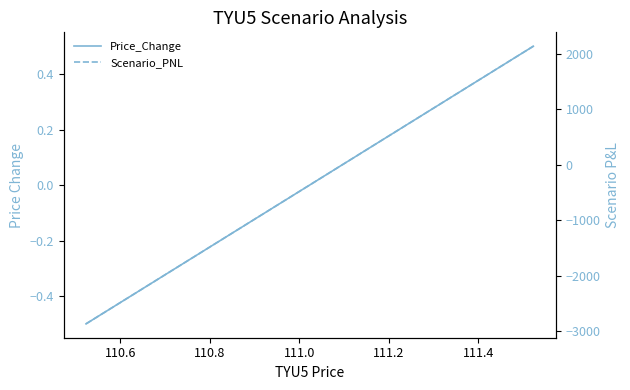

The Scenario_PNL series shows 2354.9 at 9. True or false?

False